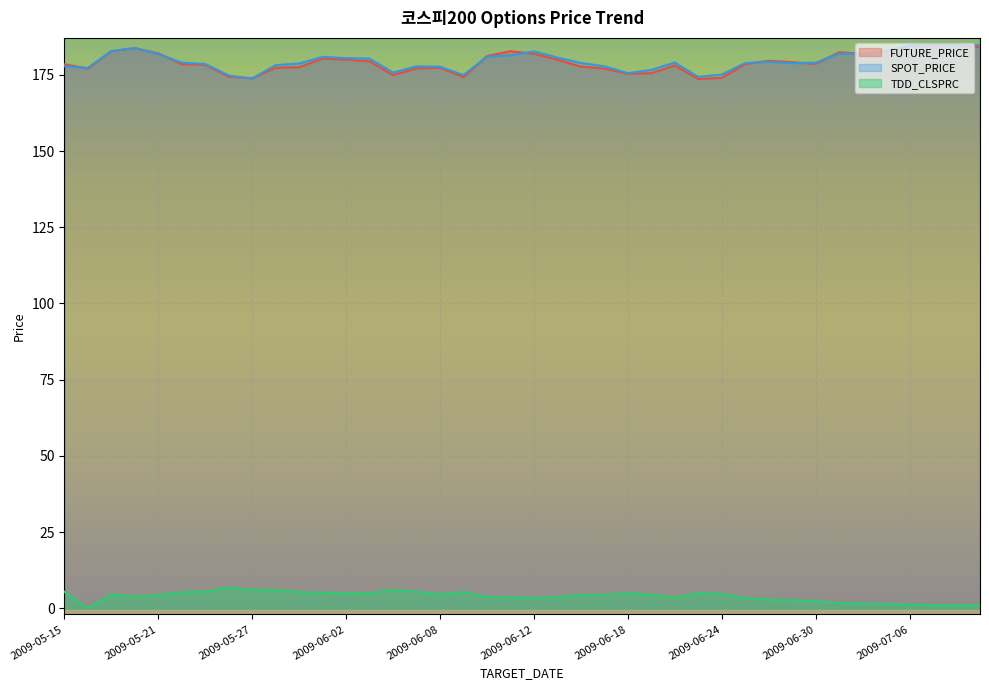

Reading left to right, list all the values displayed in this chart.

FUTURE_PRICE: 178.4	177.1	182.8	183.8	182.1	178.4	178.3	174.4	173.8	177.3	177.5	180.3	180.0	179.4	174.9	177.1	177.3	174.2	181.2	182.8	181.9	179.9	177.7	177.1	175.3	175.6	178.1	173.6	174.0	178.5	179.6	179.2	178.6	182.4	181.8	182.7	184.5	185.0	185.0	184.0
SPOT_PRICE: 177.8	177.3	182.8	183.8	181.8	179.0	178.6	174.8	173.8	178.2	178.7	180.9	180.5	180.3	175.8	177.8	177.7	174.9	180.9	181.4	182.7	180.7	178.9	177.8	175.5	176.6	179.0	174.3	175.1	178.9	179.3	178.8	179.0	181.9	181.8	182.9	184.5	185.1	184.7	184.7
TDD_CLSPRC: 5.4	0.0	4.5	3.8	4.3	5.3	5.5	6.8	6.0	6.0	5.3	5.1	5.0	5.0	6.0	5.5	4.6	5.3	3.7	3.6	3.3	3.7	4.3	4.3	5.0	4.5	3.5	5.0	4.7	3.3	2.8	2.6	2.4	1.6	1.6	1.4	1.2	1.0	0.9	1.0